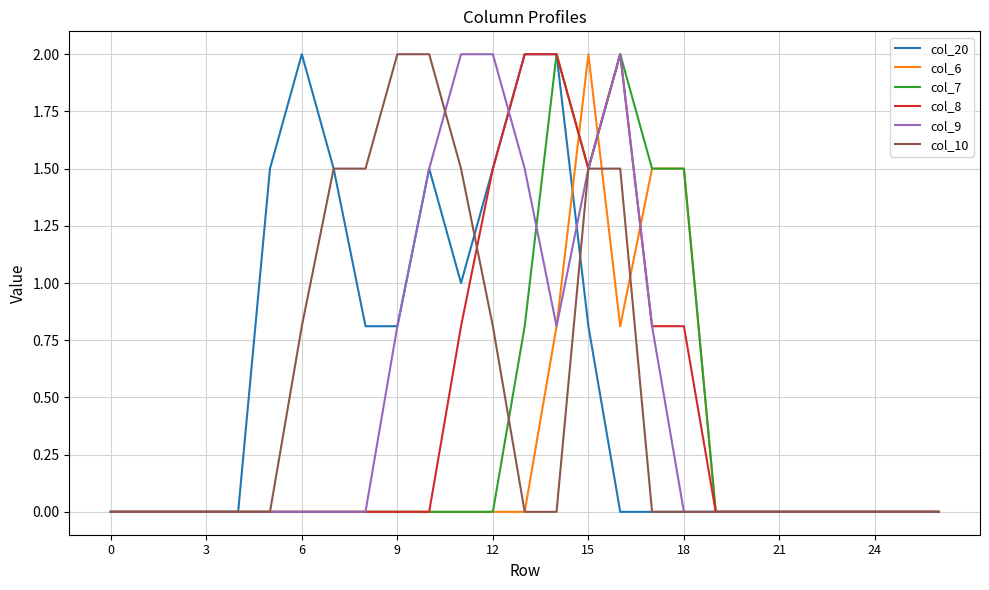

What is the maximum value for col_20?

2.0